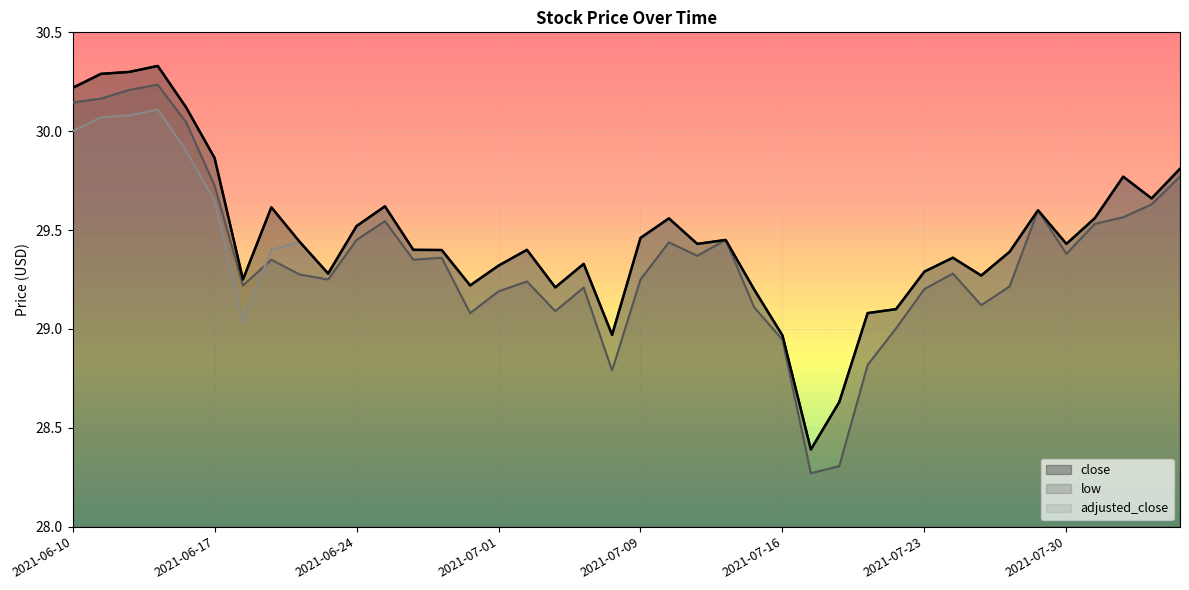

What is the difference between the maximum and minimum values in the close series?

1.9